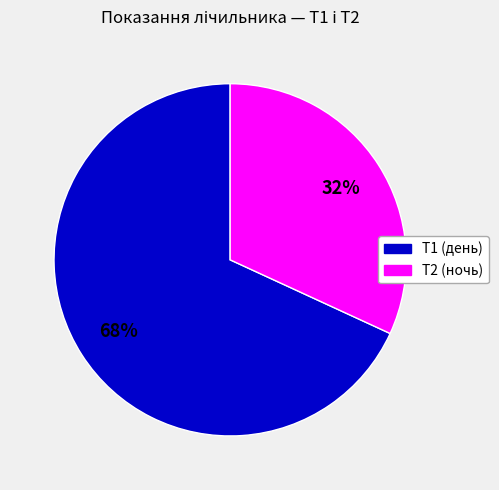

The Т1 (день) slice represents 56% of the pie. True or false?

False